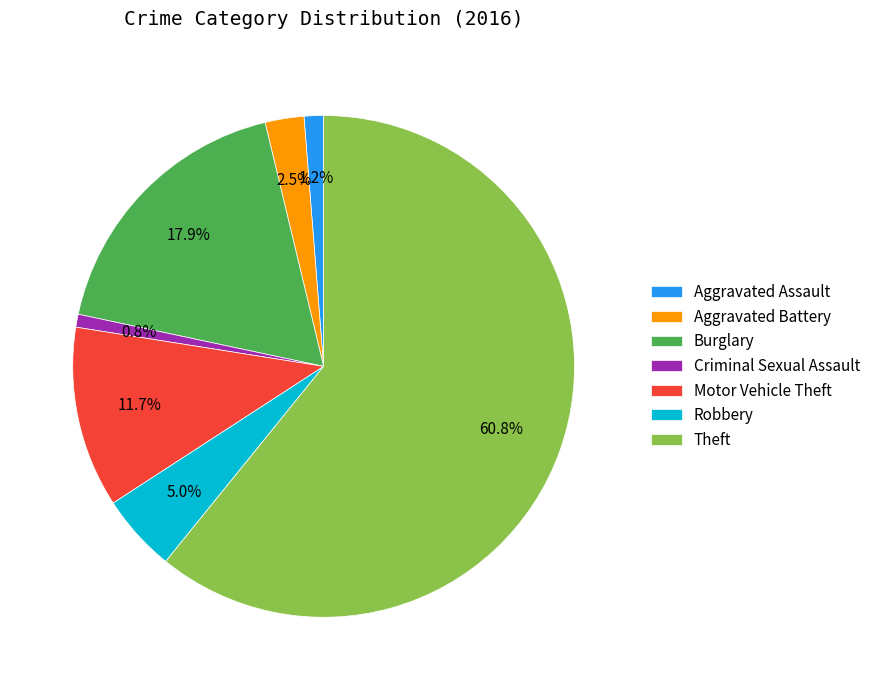

The Motor Vehicle Theft slice represents 1% of the pie. True or false?

False